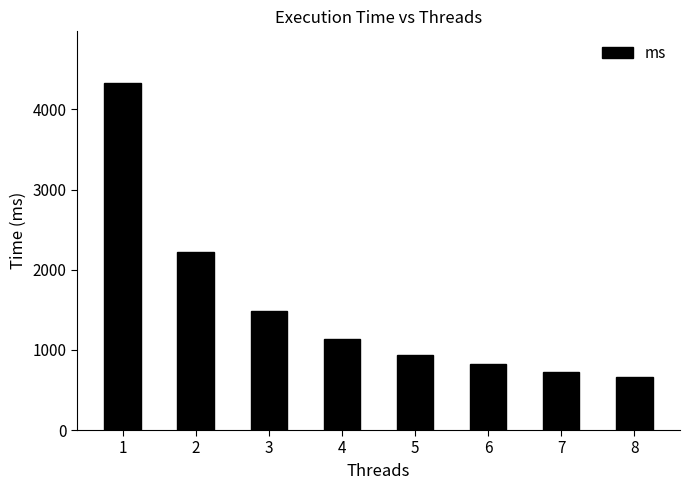

What is the smallest value displayed?

658.7